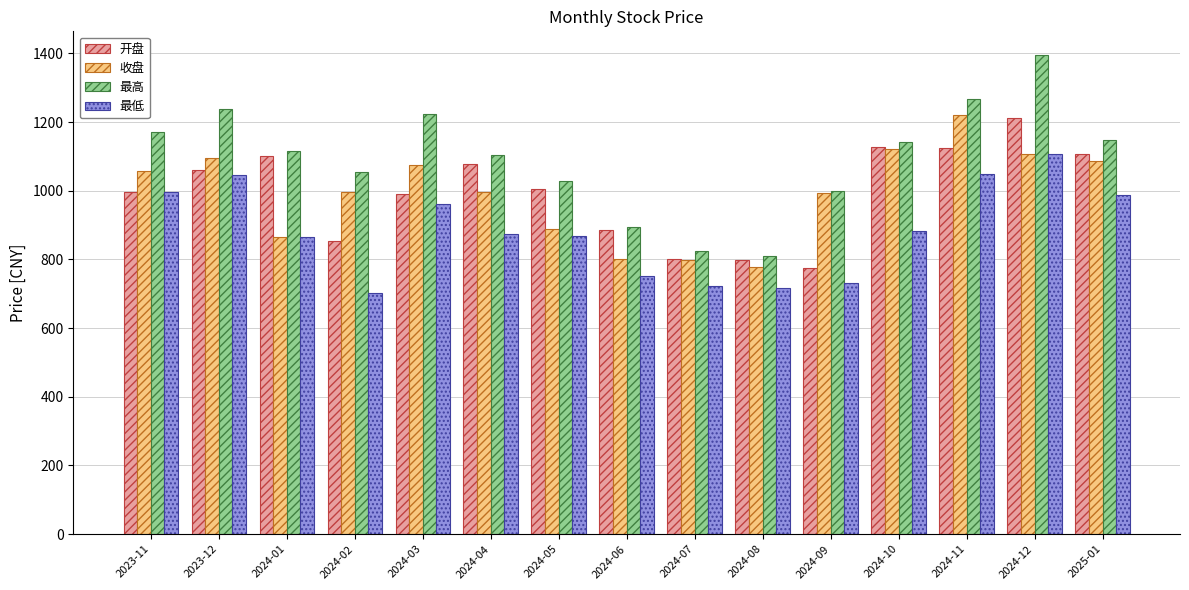

Is it true that 开盘 equals 679.9 at 2023-12?

False